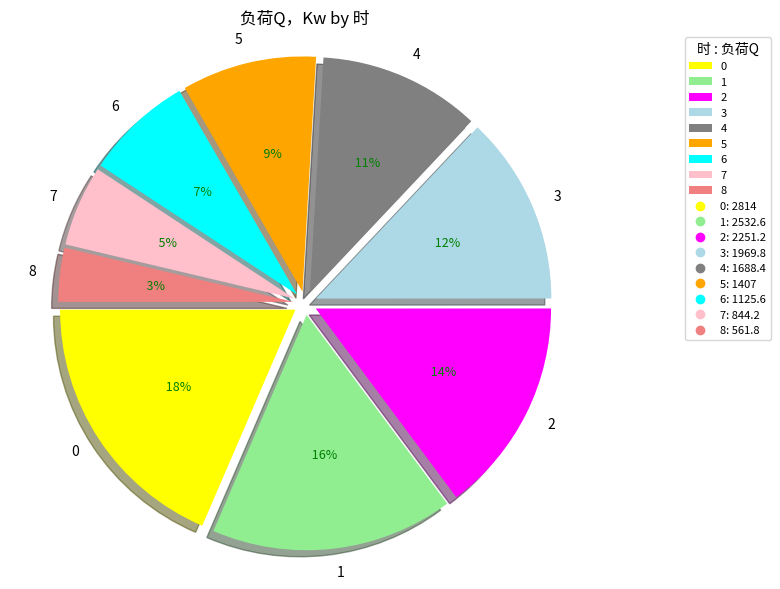

To the nearest percent, what portion does 6 represent?

7%